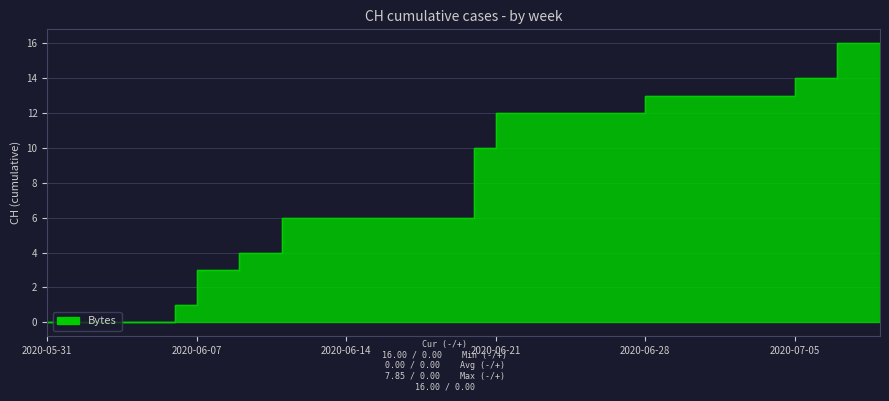

What is the difference between the maximum and second lowest values?

16